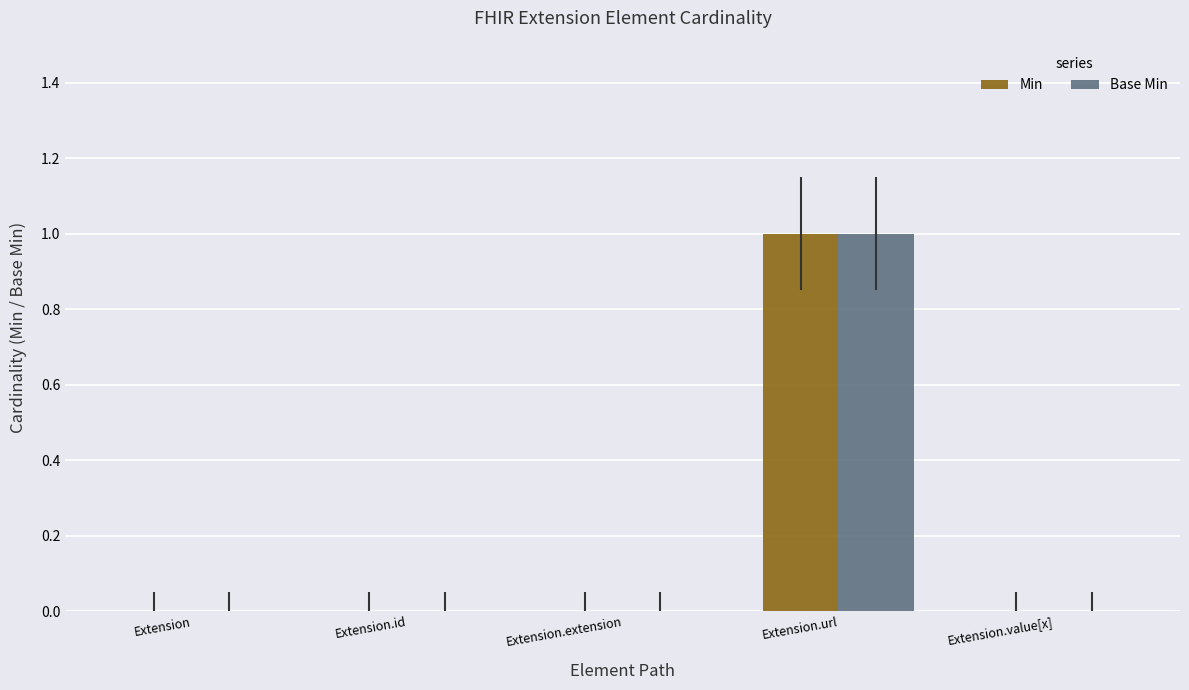

True or false: Base Min has a value of 0 at Extension.id.

True